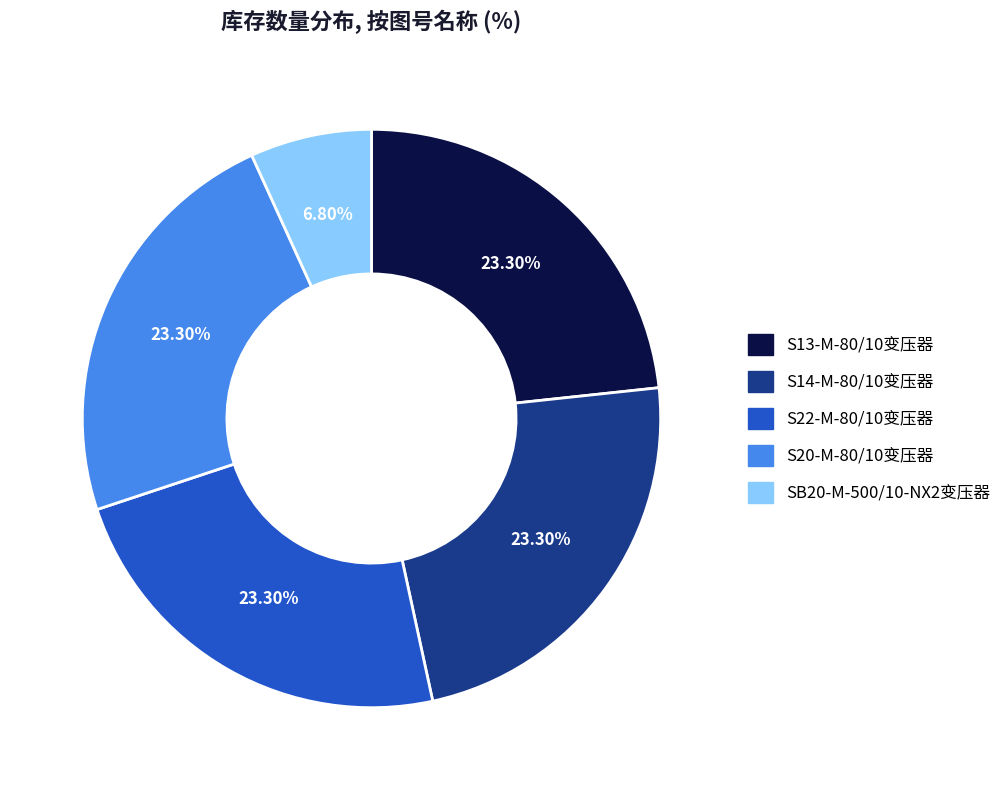

True or false: S20-M-80/10变压器 accounts for 23% of the total.

True